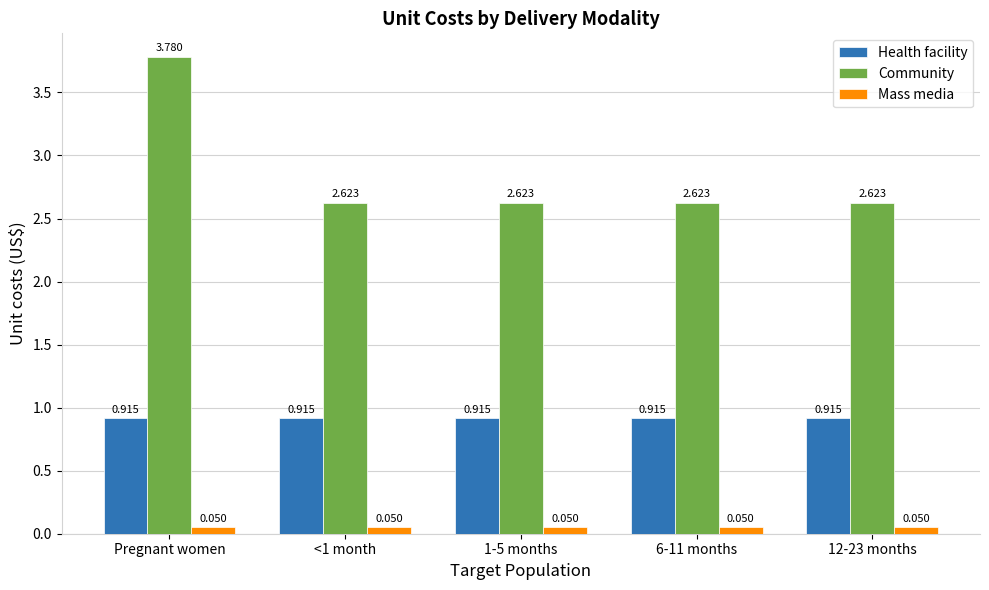

Count the number of data series in this chart.

3